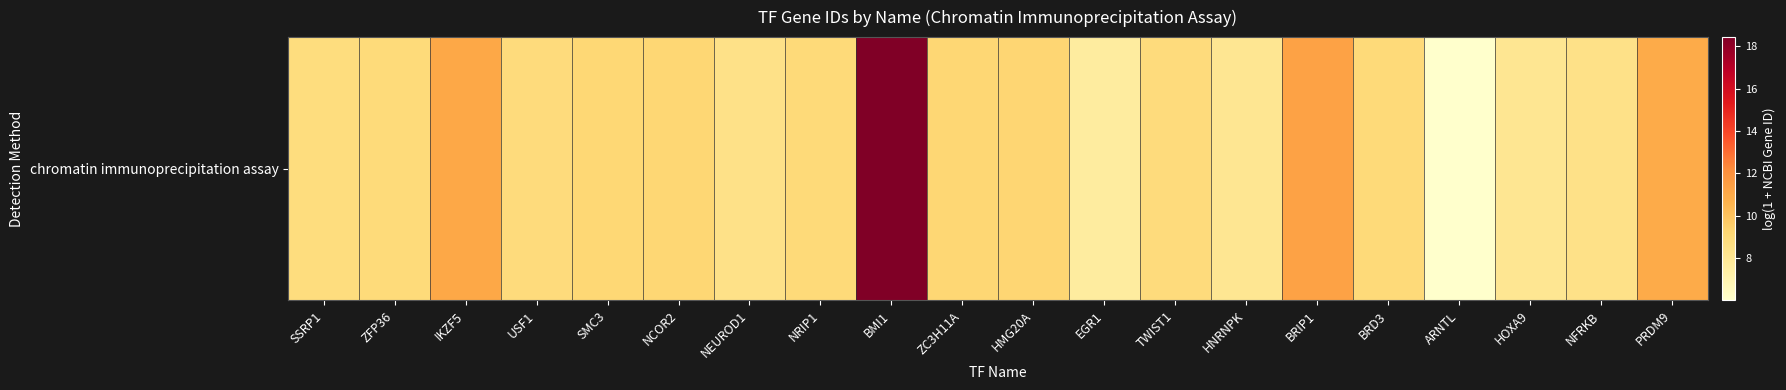

True or false: the data shows 11.1 at IKZF5.

True